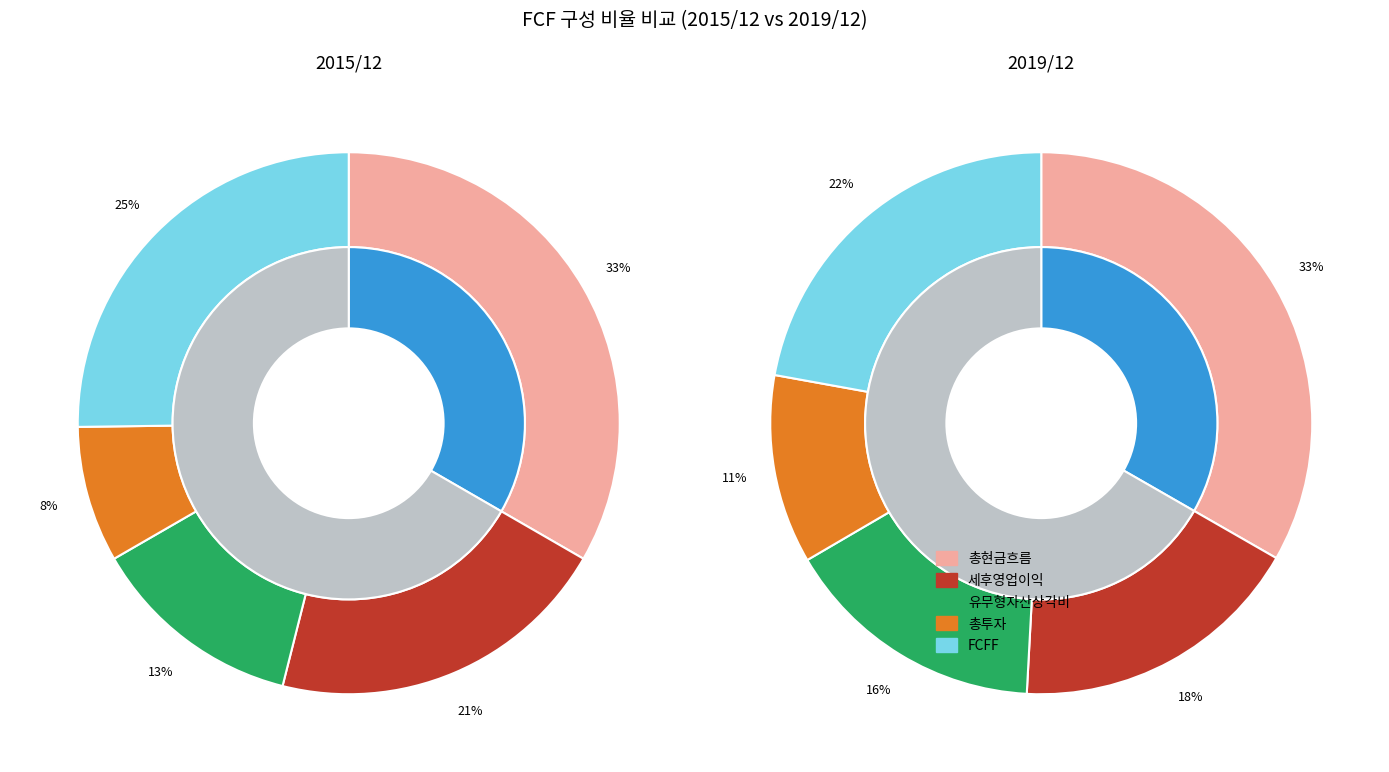

Combined, do 총현금흐름 and 총투자 account for over 50%?

No